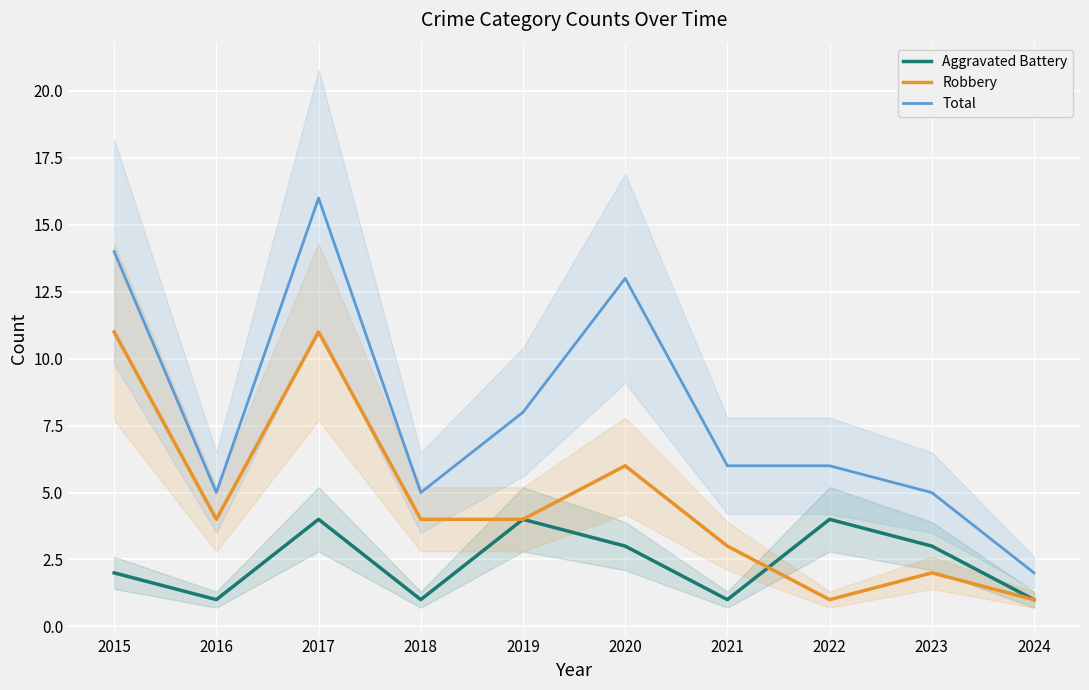

What is the sum of all Aggravated Battery values?

24